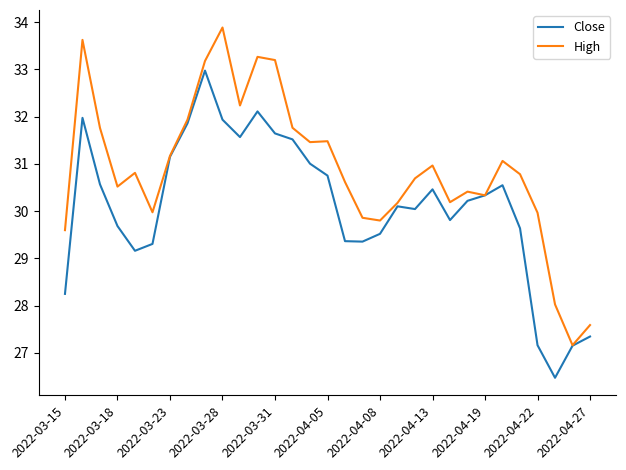

List the series in order of their overall mean, lowest first.

Close, High